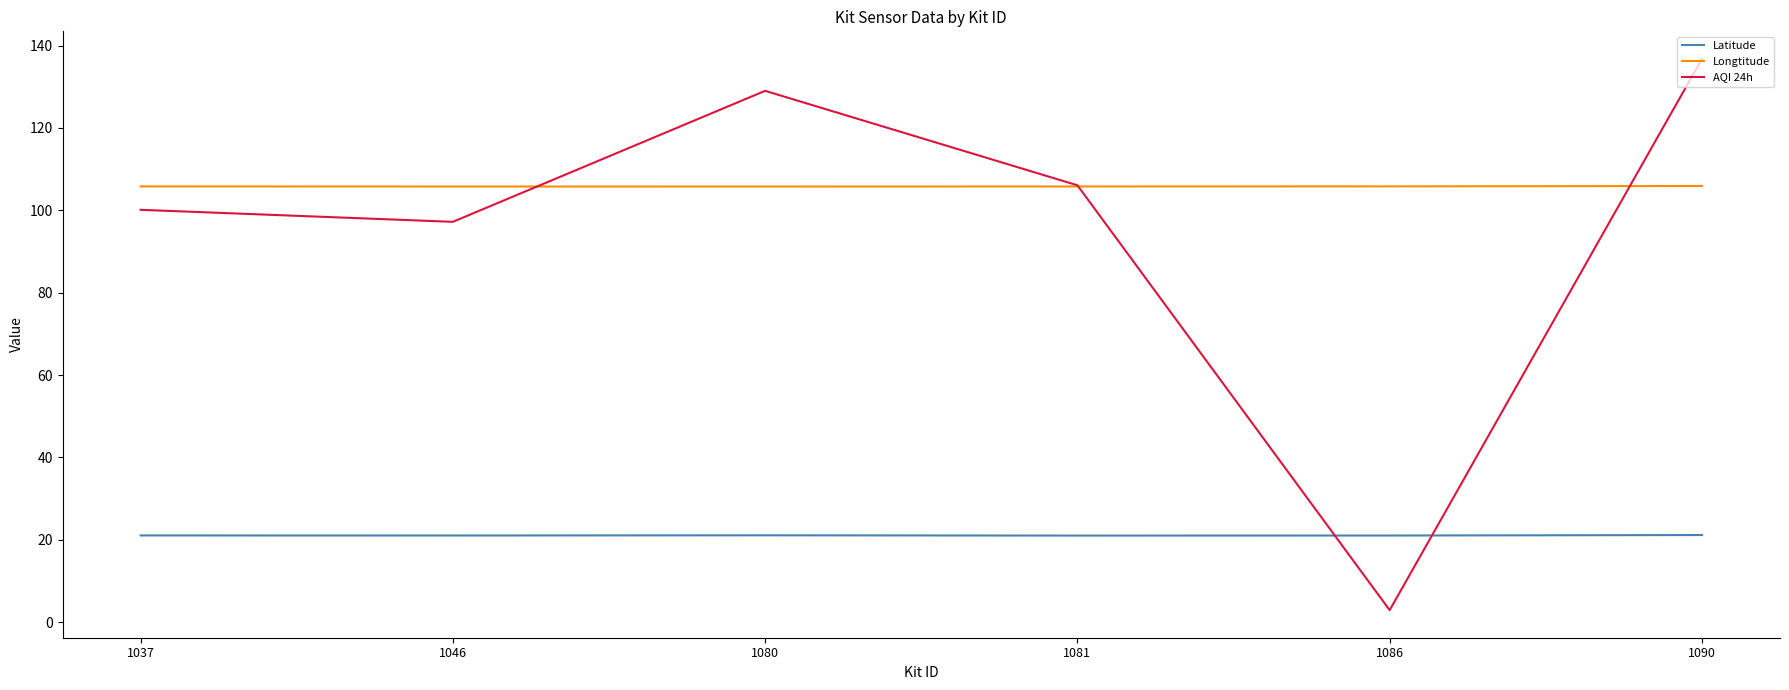

What value does the Latitude series have at 1081?

21.0